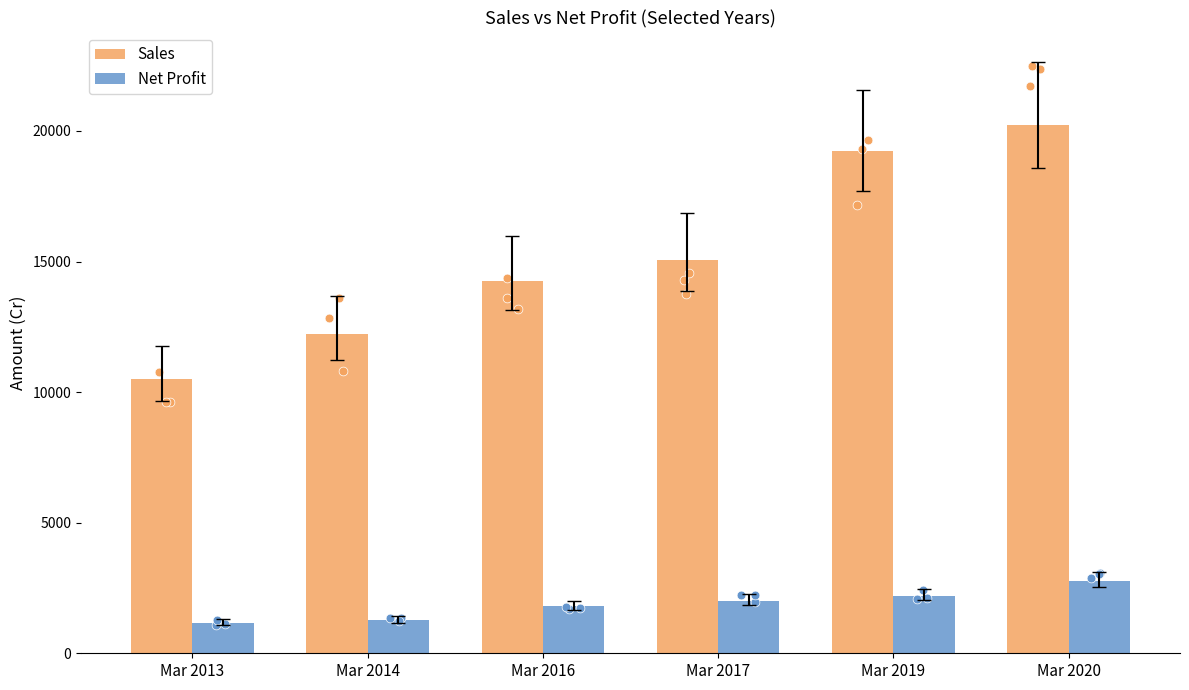

Which series reaches the minimum Y coordinate?

Net Profit